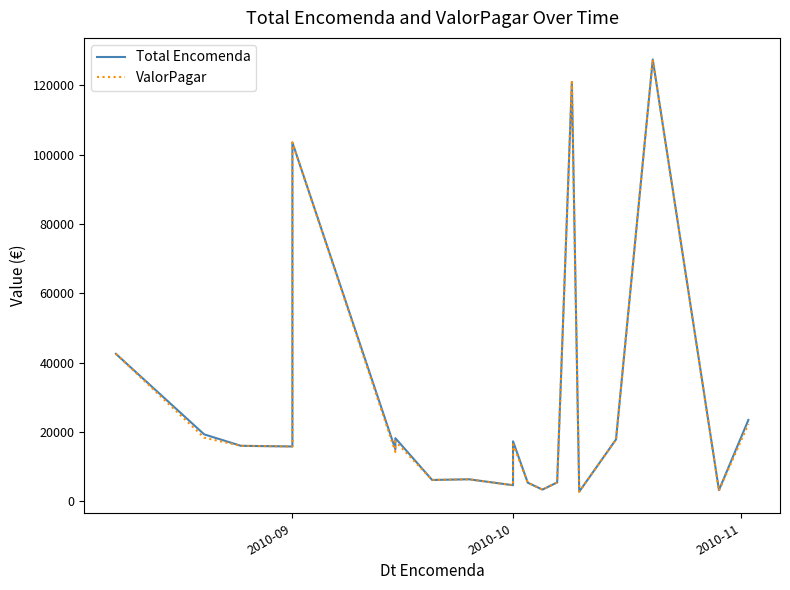

True or false: ValorPagar and Total Encomenda intersect in this chart.

False